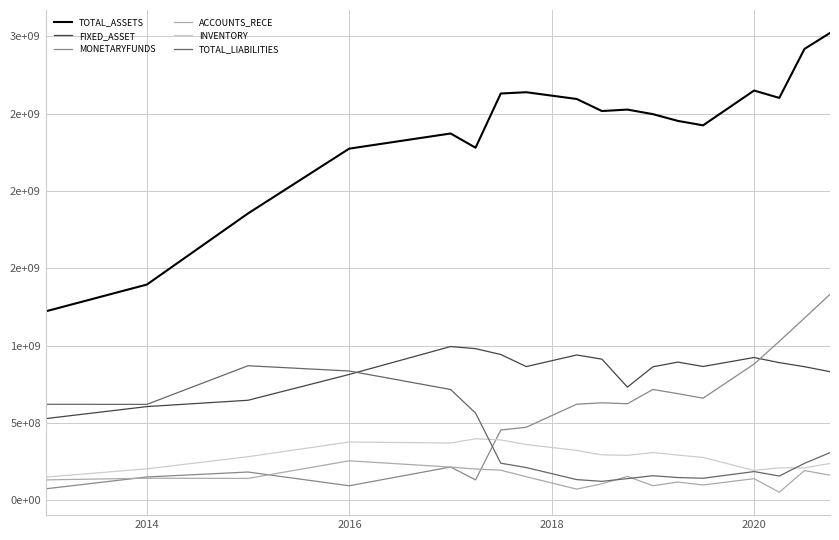

True or false: TOTAL_ASSETS and FIXED_ASSET cross at least once.

False